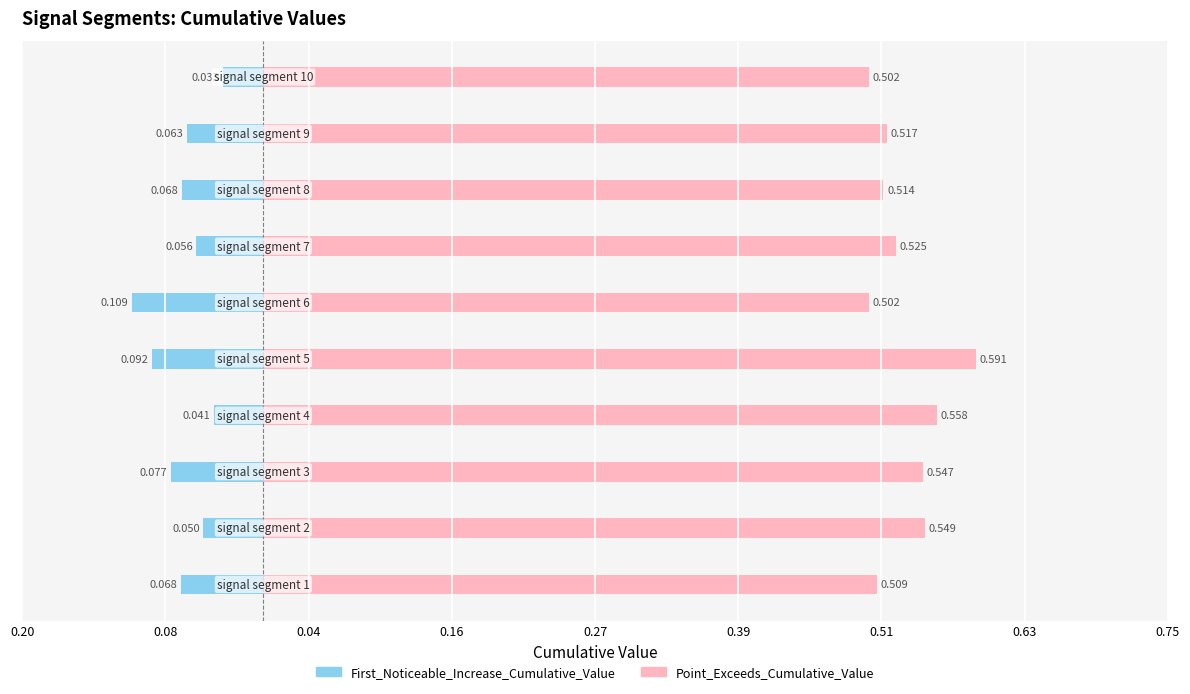

What is the label of the 1st bar from the right?

9